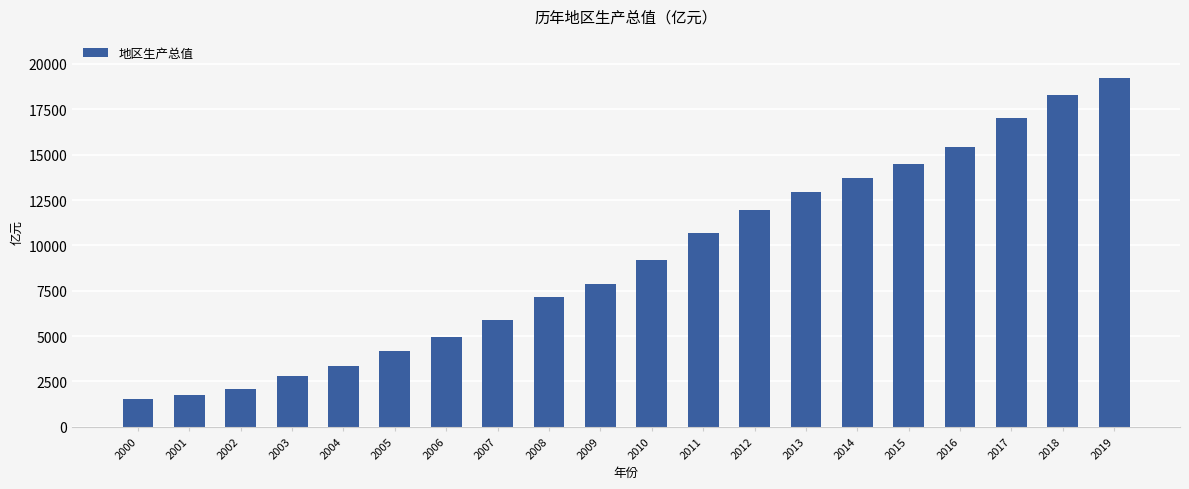

How many data points are above 9180?

10